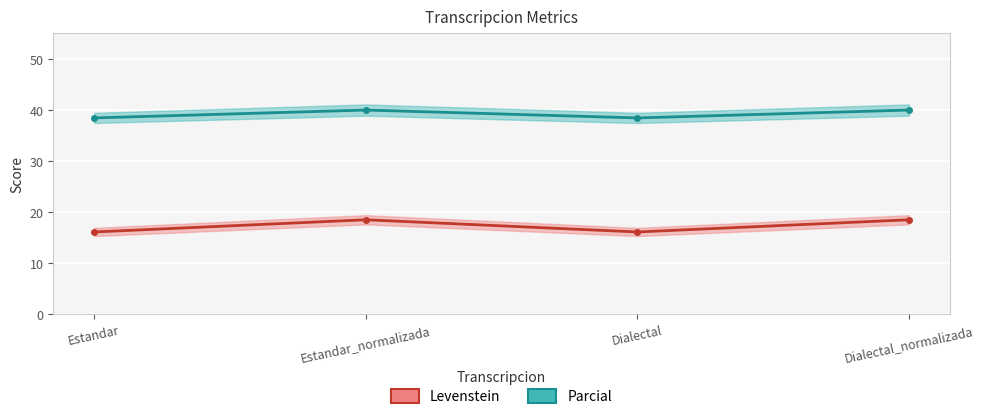

How many lines are shown in the chart?

2